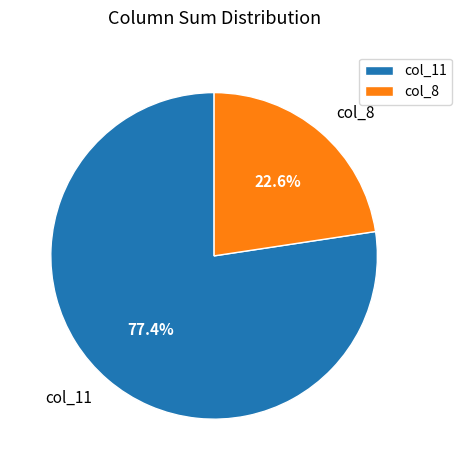

What is the majority slice?

col_11